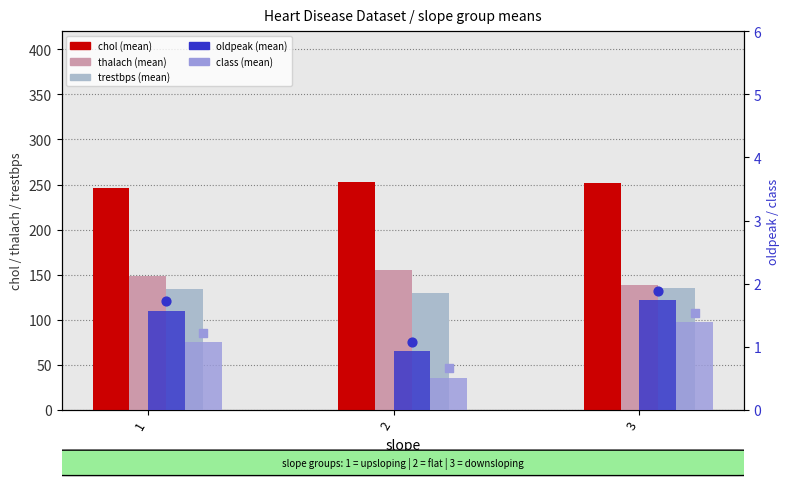

Which series has the widest spread of Y values?

thalach